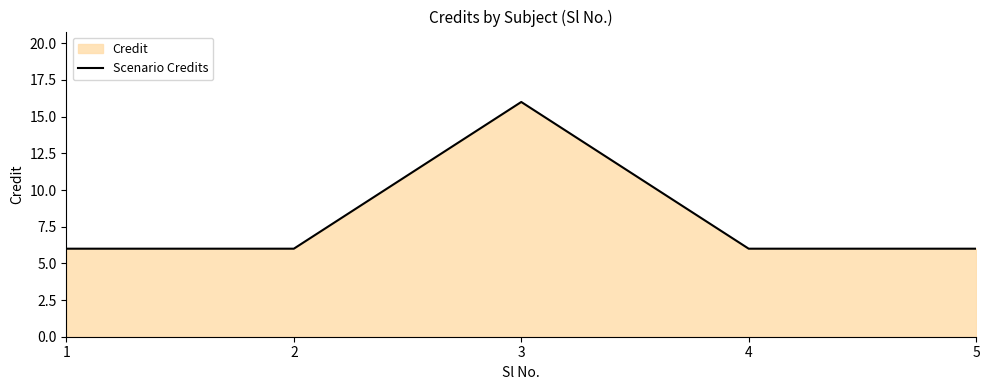

At which category does the chart reach its peak across all series?

3